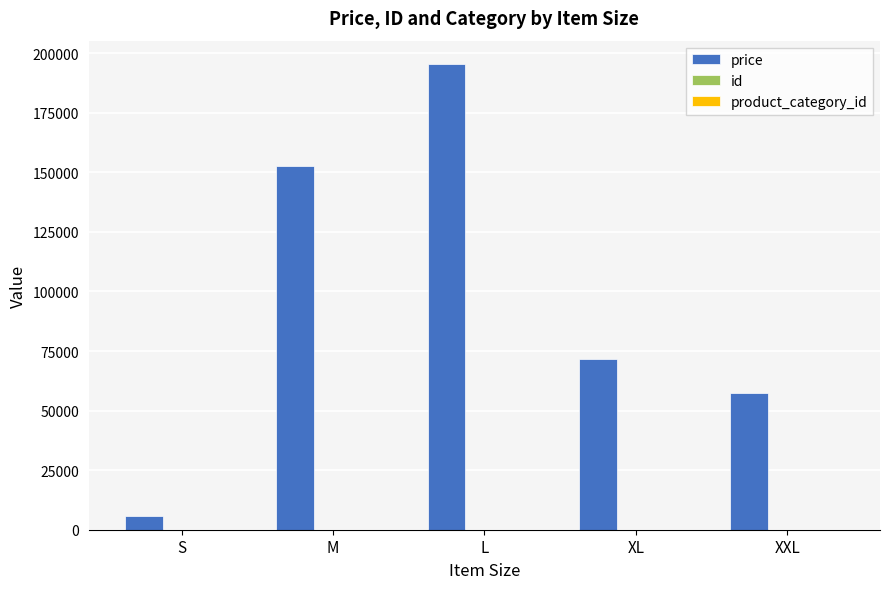

What is the sum of all price values?

482891